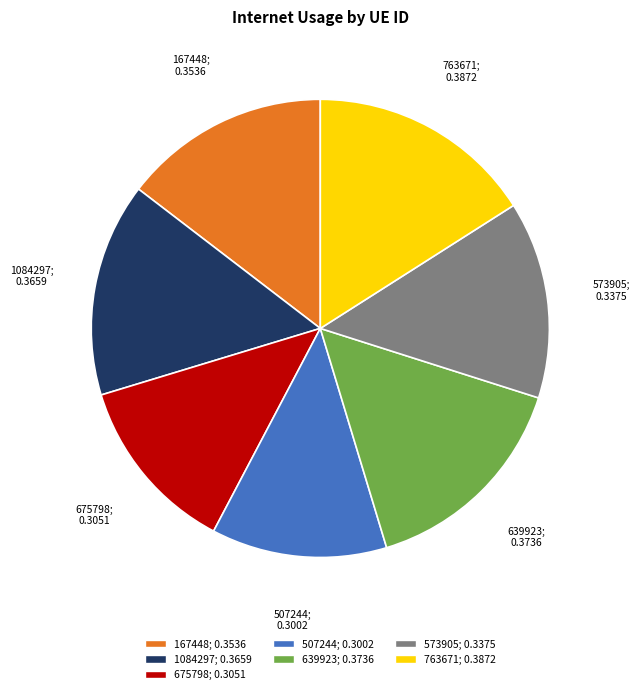

What is the largest slice in the pie chart?

763671